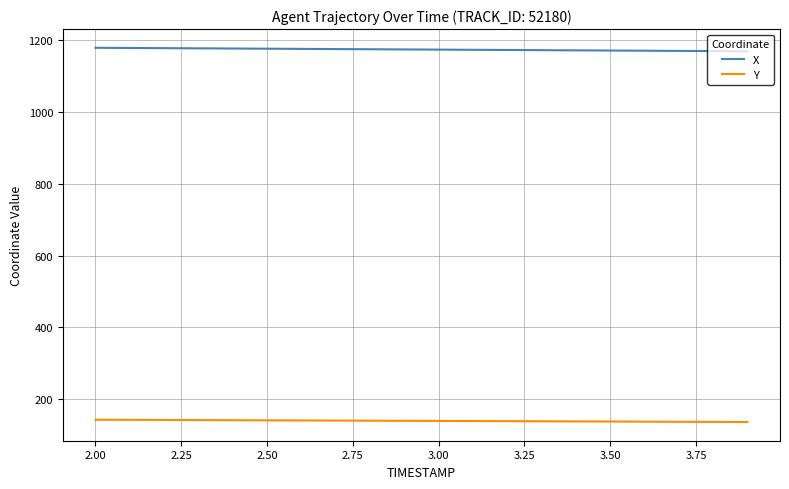

How many categories are shown in the chart?

20